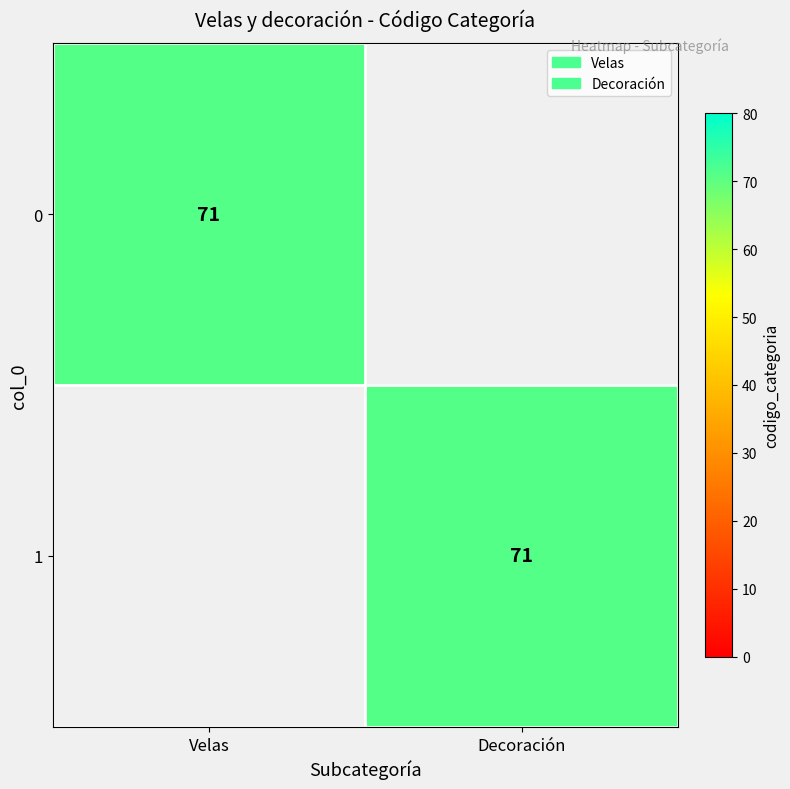

What is the maximum value for 0?

71